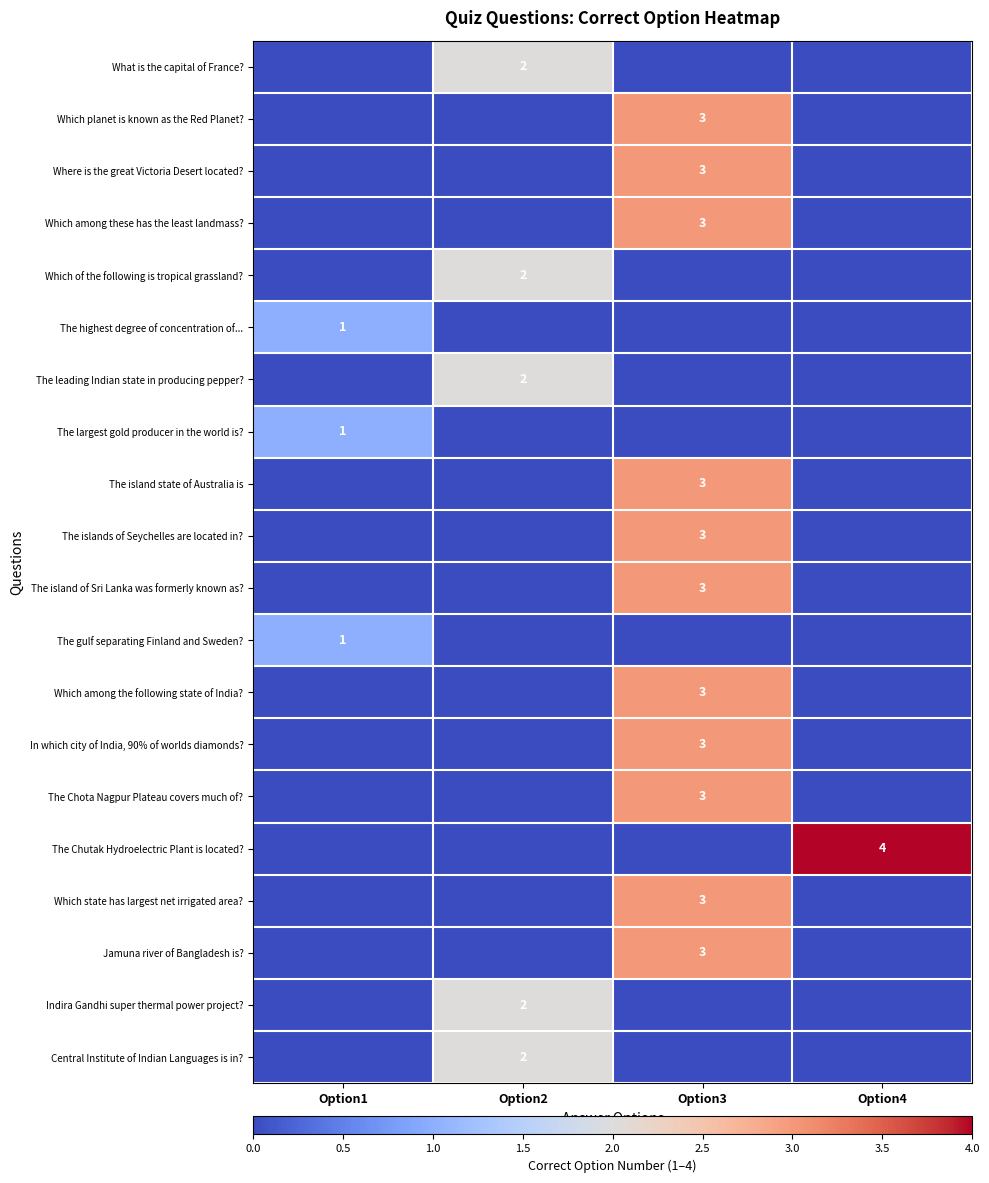

Which series has the largest total across all categories?

The Chutak Hydroelectric Plant is located?